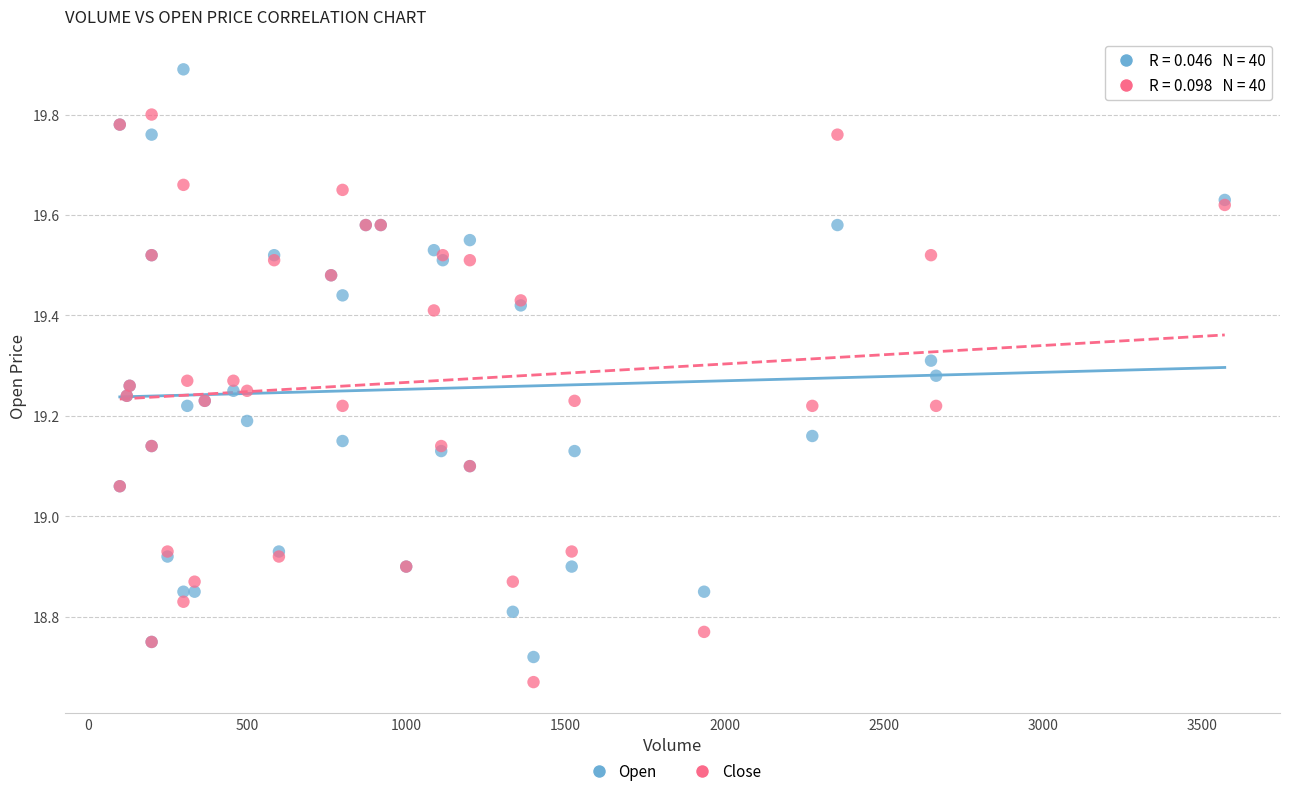

Which series contains the highest Y value?

Open